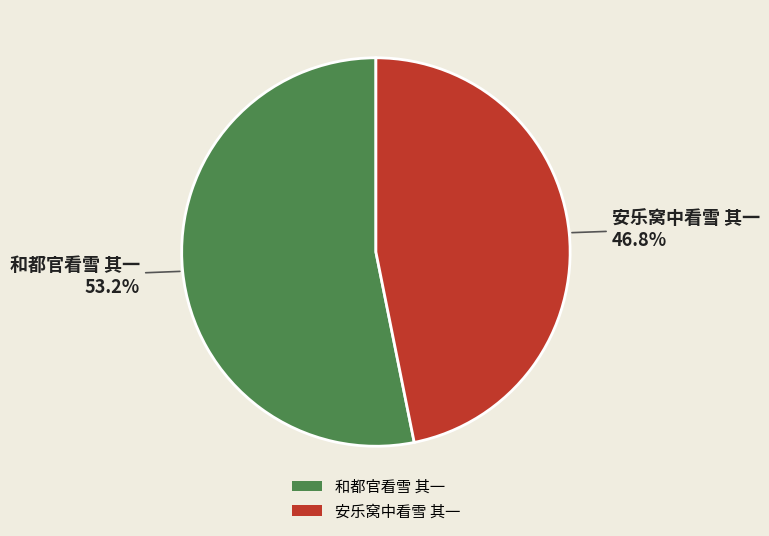

To the nearest percent, what portion does 安乐窝中看雪 其一 represent?

47%